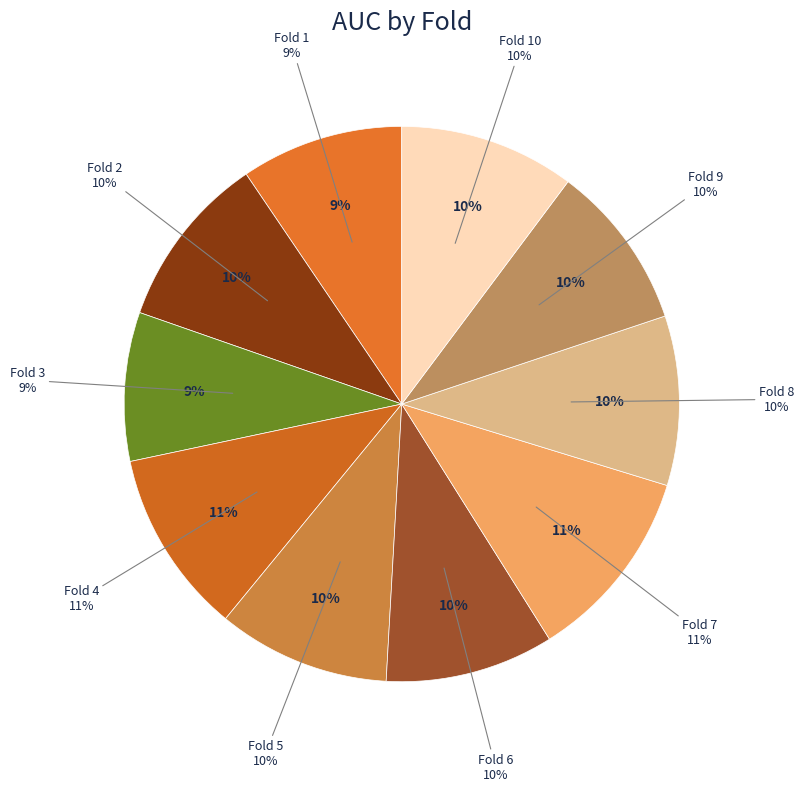

Is there a majority slice in this chart?

No